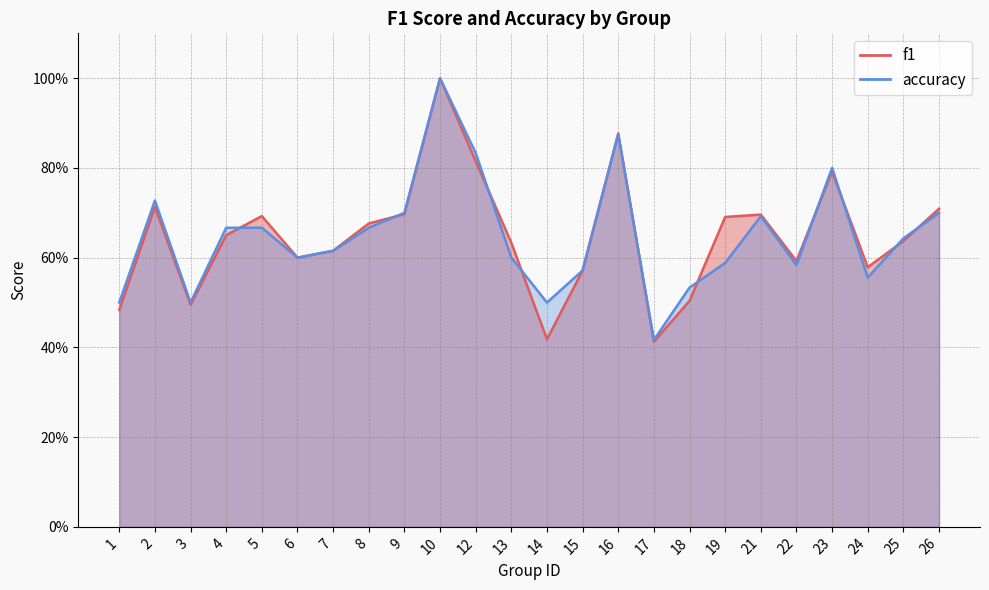

Reading left to right, what are all the values shown in this chart?

f1: 1=0.5	2=0.7	3=0.5	4=0.7	5=0.7	6=0.6	7=0.6	8=0.7	9=0.7	10=1.0	12=0.8	13=0.6	14=0.4	15=0.6	16=0.9	17=0.4	18=0.5	19=0.7	21=0.7	22=0.6	23=0.8	24=0.6	25=0.6	26=0.7
accuracy: 1=0.5	2=0.7	3=0.5	4=0.7	5=0.7	6=0.6	7=0.6	8=0.7	9=0.7	10=1.0	12=0.8	13=0.6	14=0.5	15=0.6	16=0.9	17=0.4	18=0.5	19=0.6	21=0.7	22=0.6	23=0.8	24=0.6	25=0.6	26=0.7